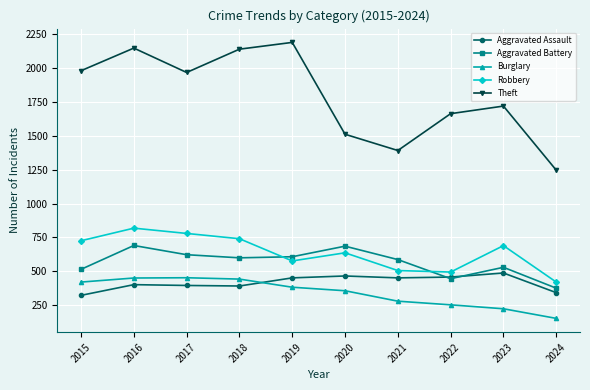

Which series has the largest total across all categories?

Theft